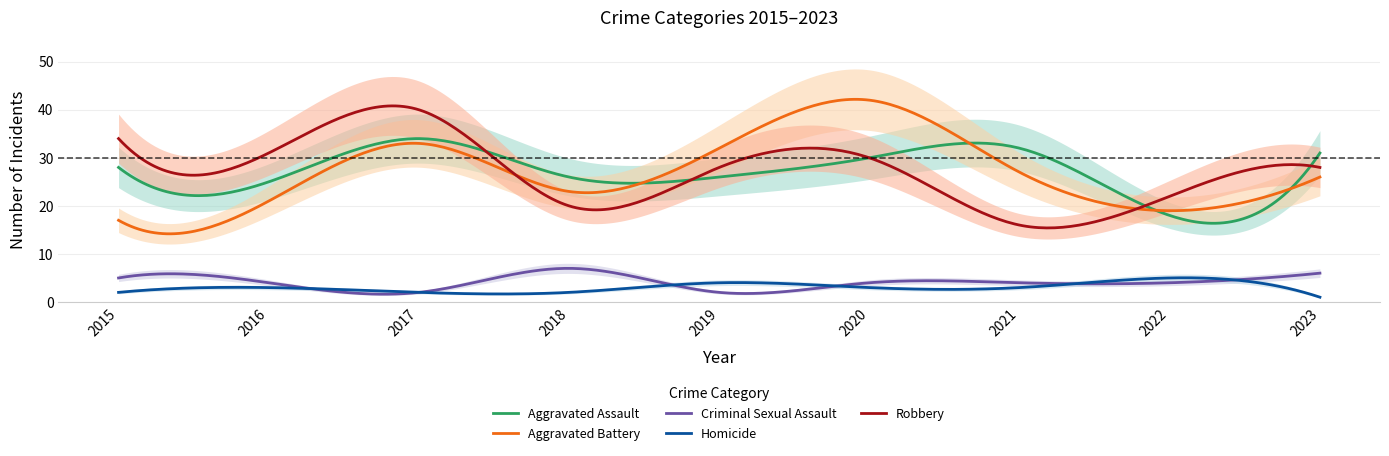

What is the highest value of the Aggravated Battery series?

42.2